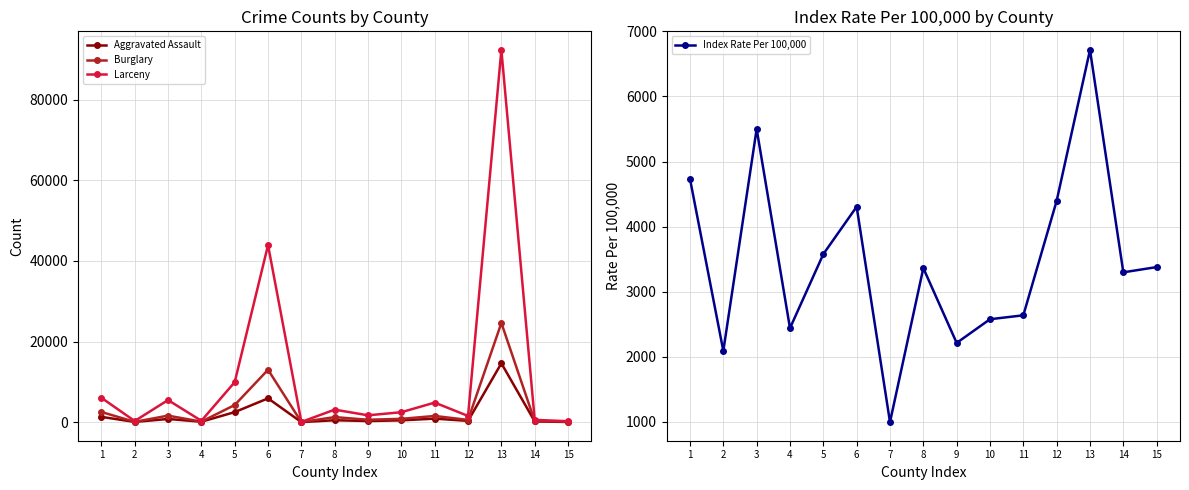

Reading left to right, extract all data points from this chart.

Aggravated Assault: 1325.0	72.0	801.0	120.0	2502.0	5917.0	23.0	490.0	293.0	462.0	887.0	330.0	14608.0	192.0	58.0
Burglary: 2533.0	89.0	1632.0	140.0	4261.0	13013.0	30.0	1267.0	607.0	833.0	1550.0	569.0	24627.0	280.0	160.0
Larceny: 6064.0	293.0	5493.0	347.0	9935.0	43933.0	72.0	3118.0	1710.0	2481.0	4868.0	1550.0	92351.0	583.0	243.0
Index Rate Per 100,000: 4733.0	2086.6	5500.0	2436.9	3575.8	4304.4	991.9	3360.2	2209.7	2574.3	2634.7	4395.1	6715.8	3295.7	3376.2